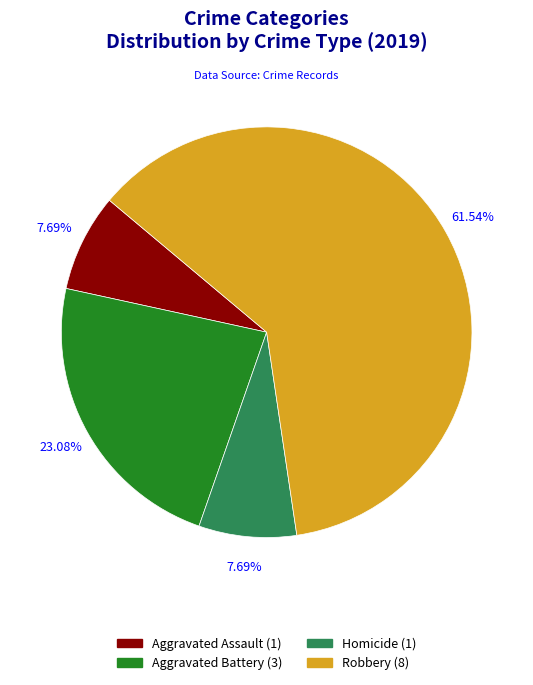

What percentage do Homicide and Aggravated Assault together represent?

15.4%